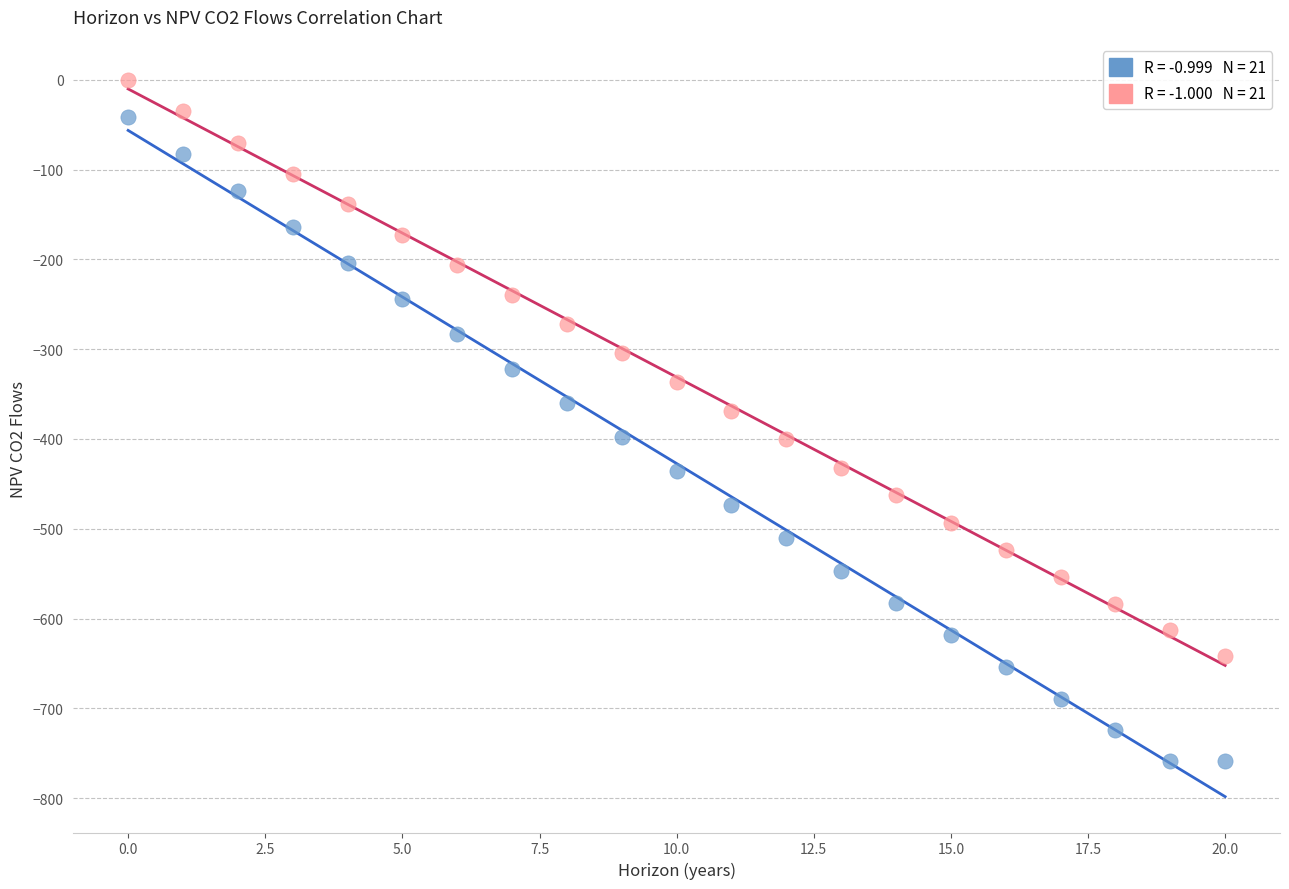

Across all series, what Y value is closest to -379?

-368.9